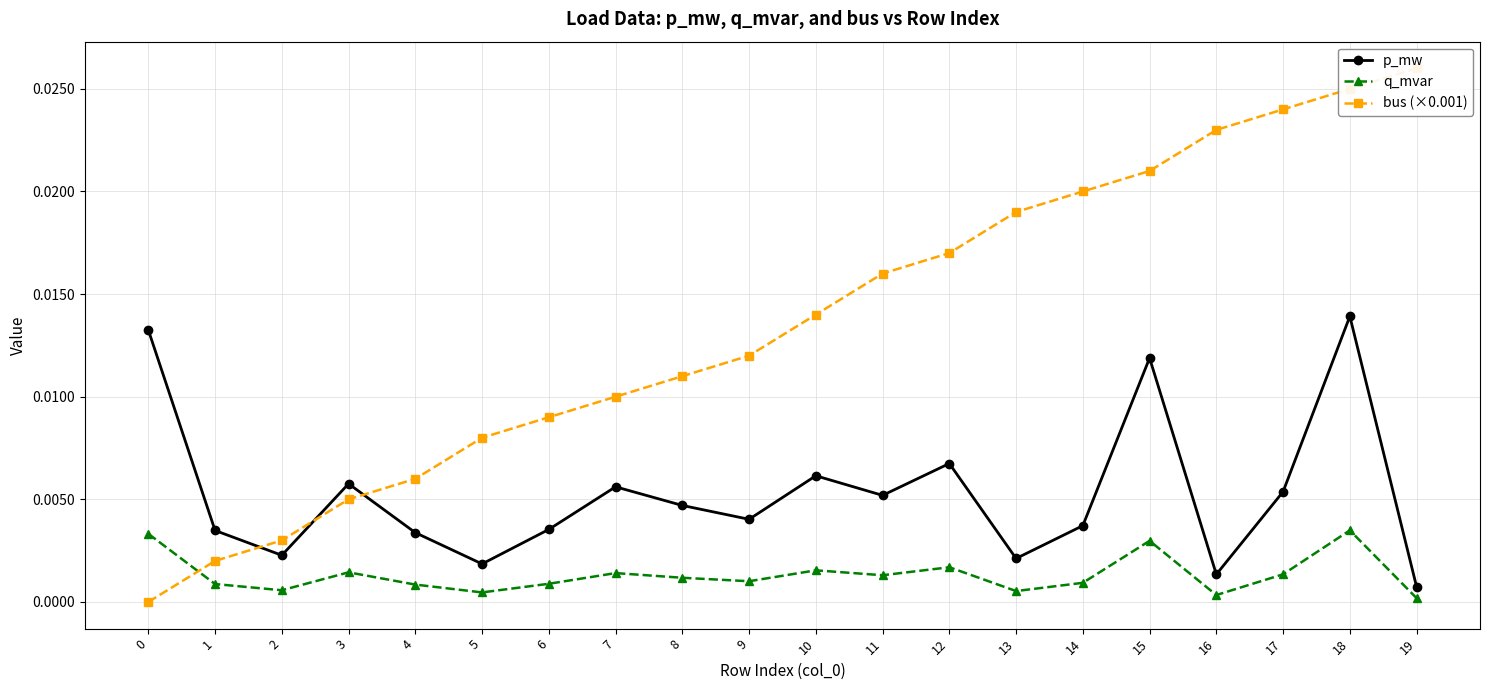

At which category does q_mvar reach its first local valley?

2